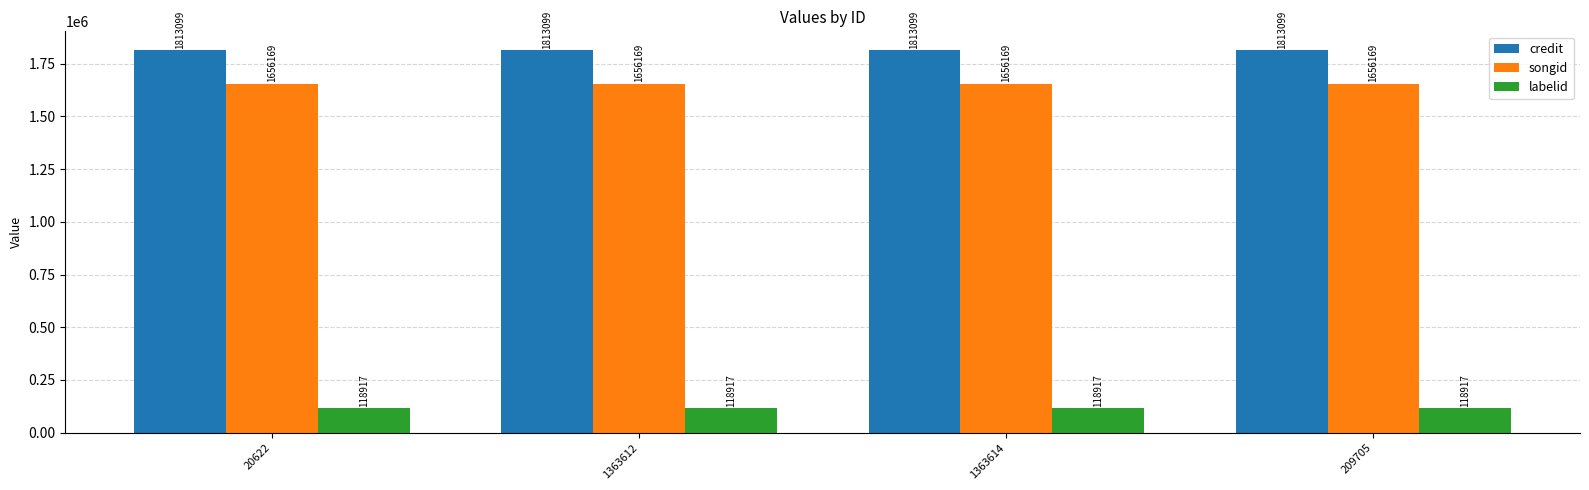

How many distinct data groups are displayed?

3